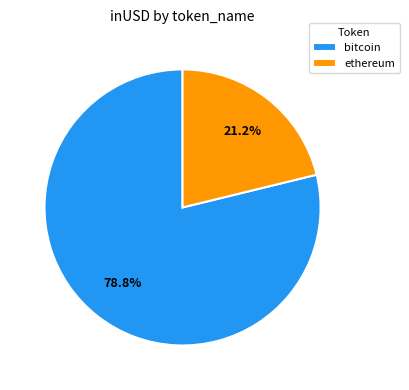

To the nearest percent, what percentage of the pie is ethereum?

21%